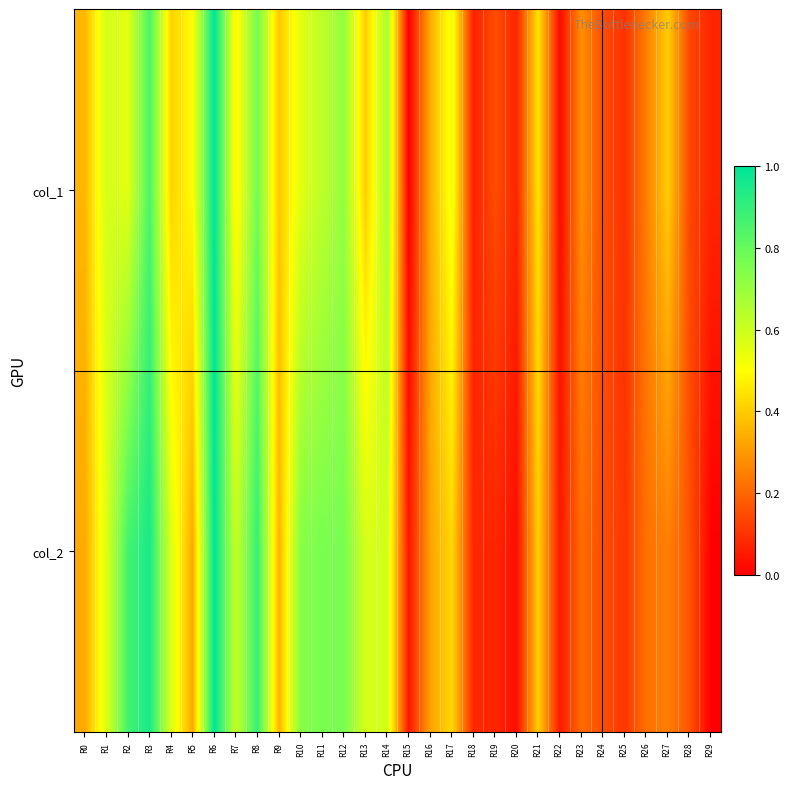

At which category does the chart reach its peak across all series?

R6